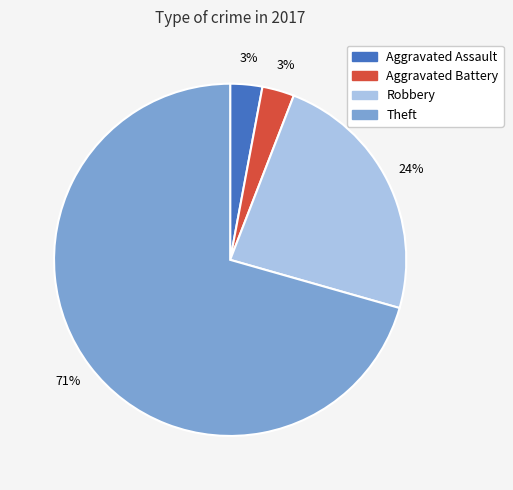

Count the number of slices in the pie.

4